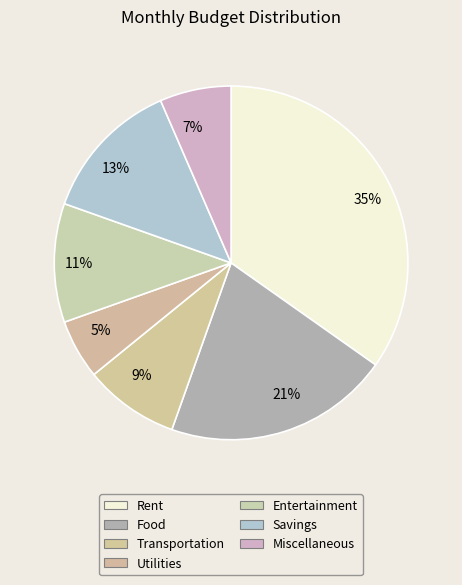

Between Utilities and Rent, which is larger?

Rent